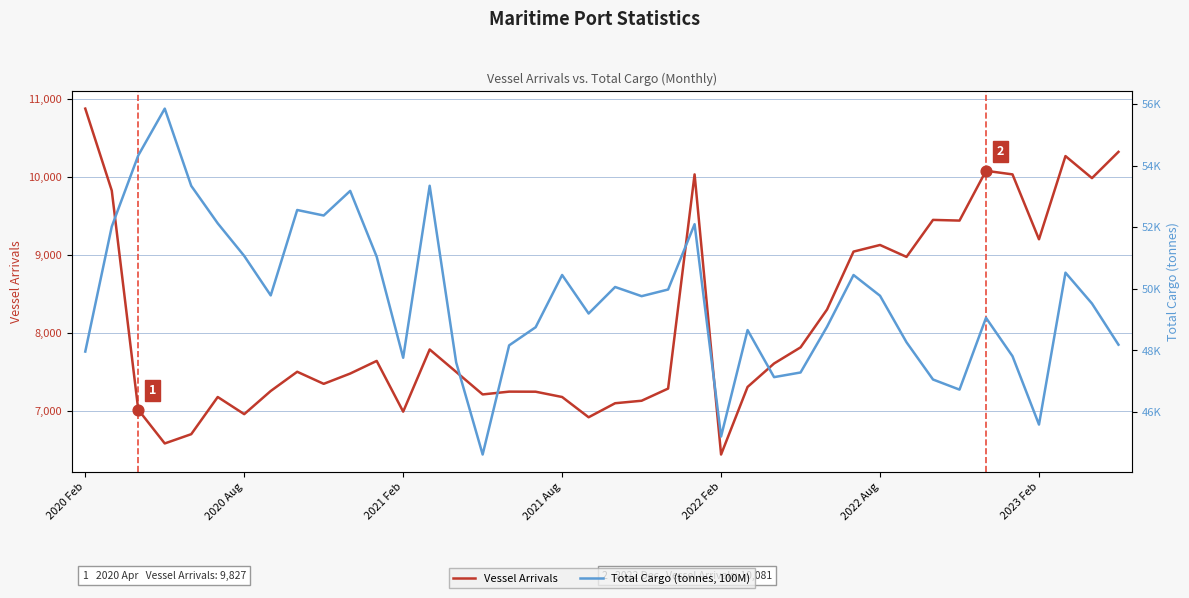

What are all the series names shown in the legend?

Vessel Arrivals, Total Cargo (tonnes, 100M)